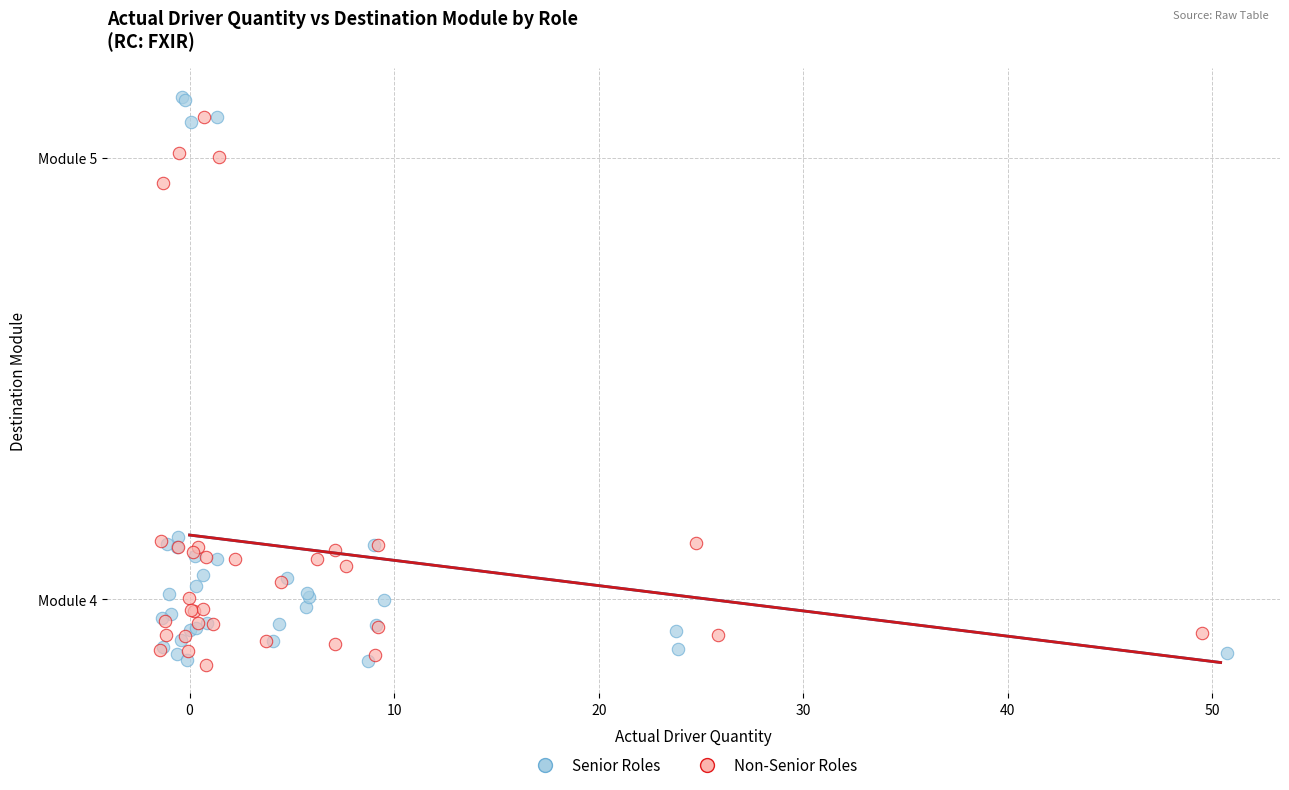

What are all the series names shown in the legend?

Senior Roles, Non-Senior Roles